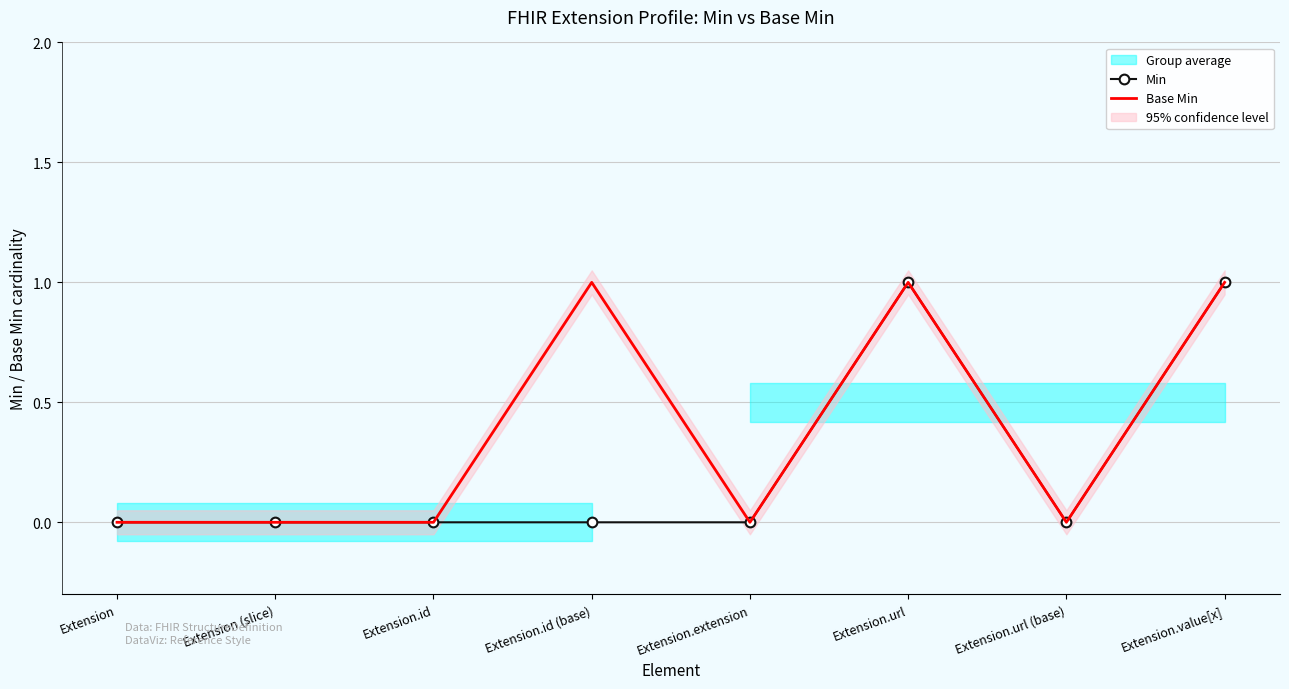

How many lines are shown in the chart?

2